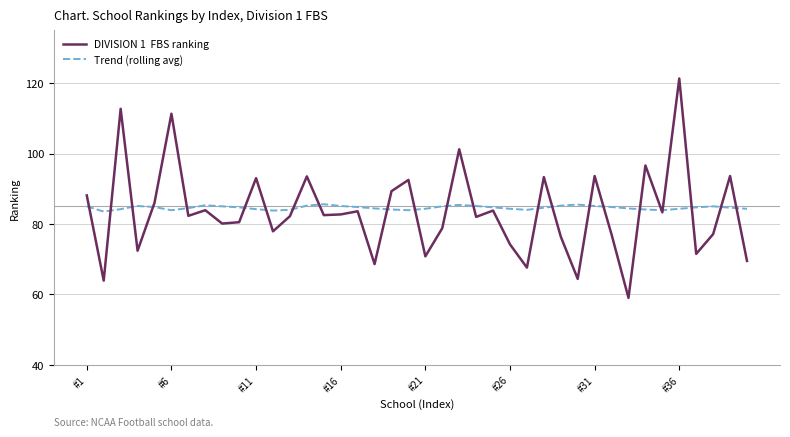

What is the smallest value displayed?

59.0